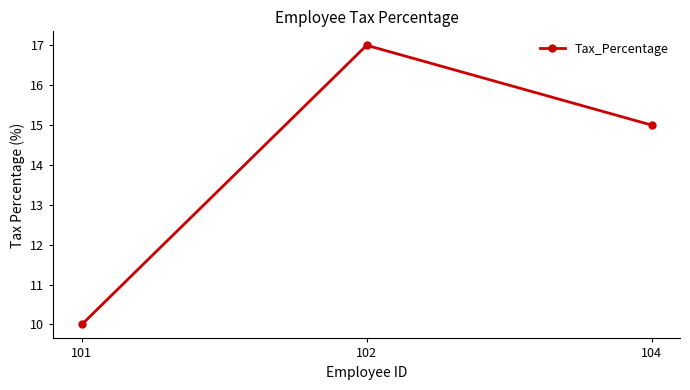

What is the greatest value displayed?

17